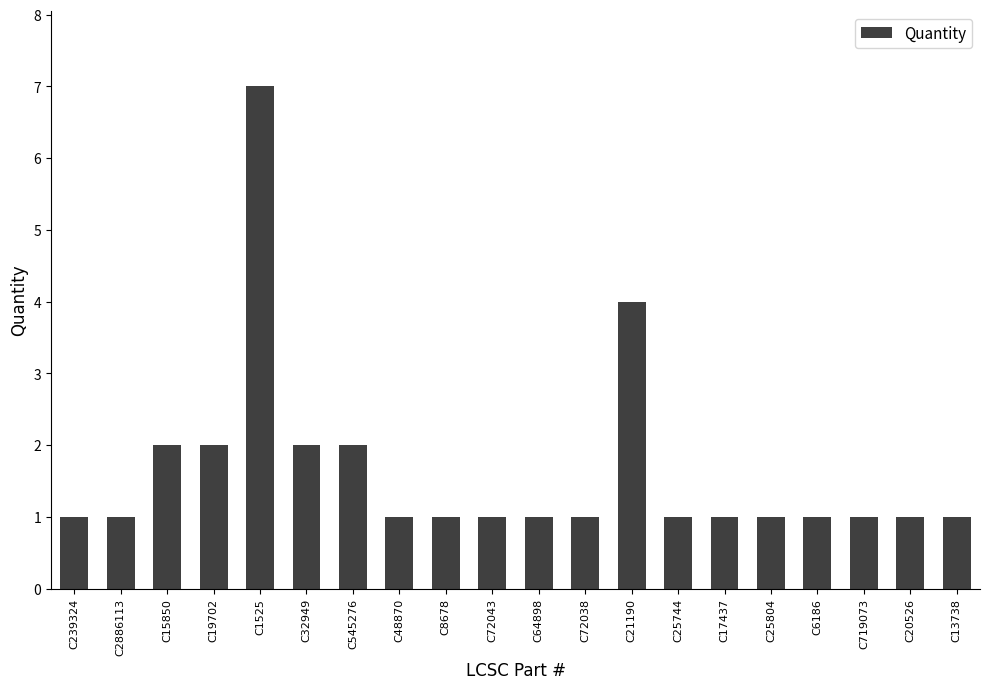

What is the difference between the values at C64898 and C1525?

6